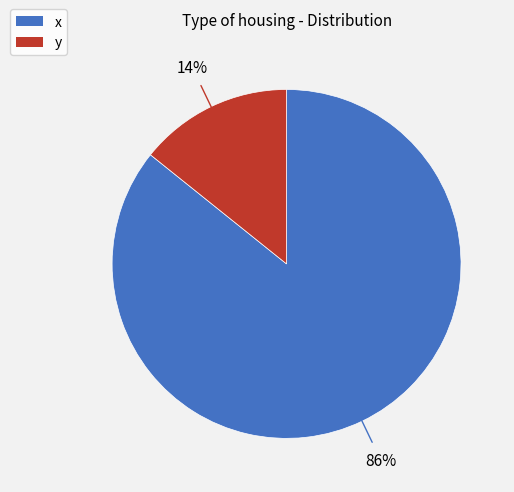

How many slices are in this pie chart?

2